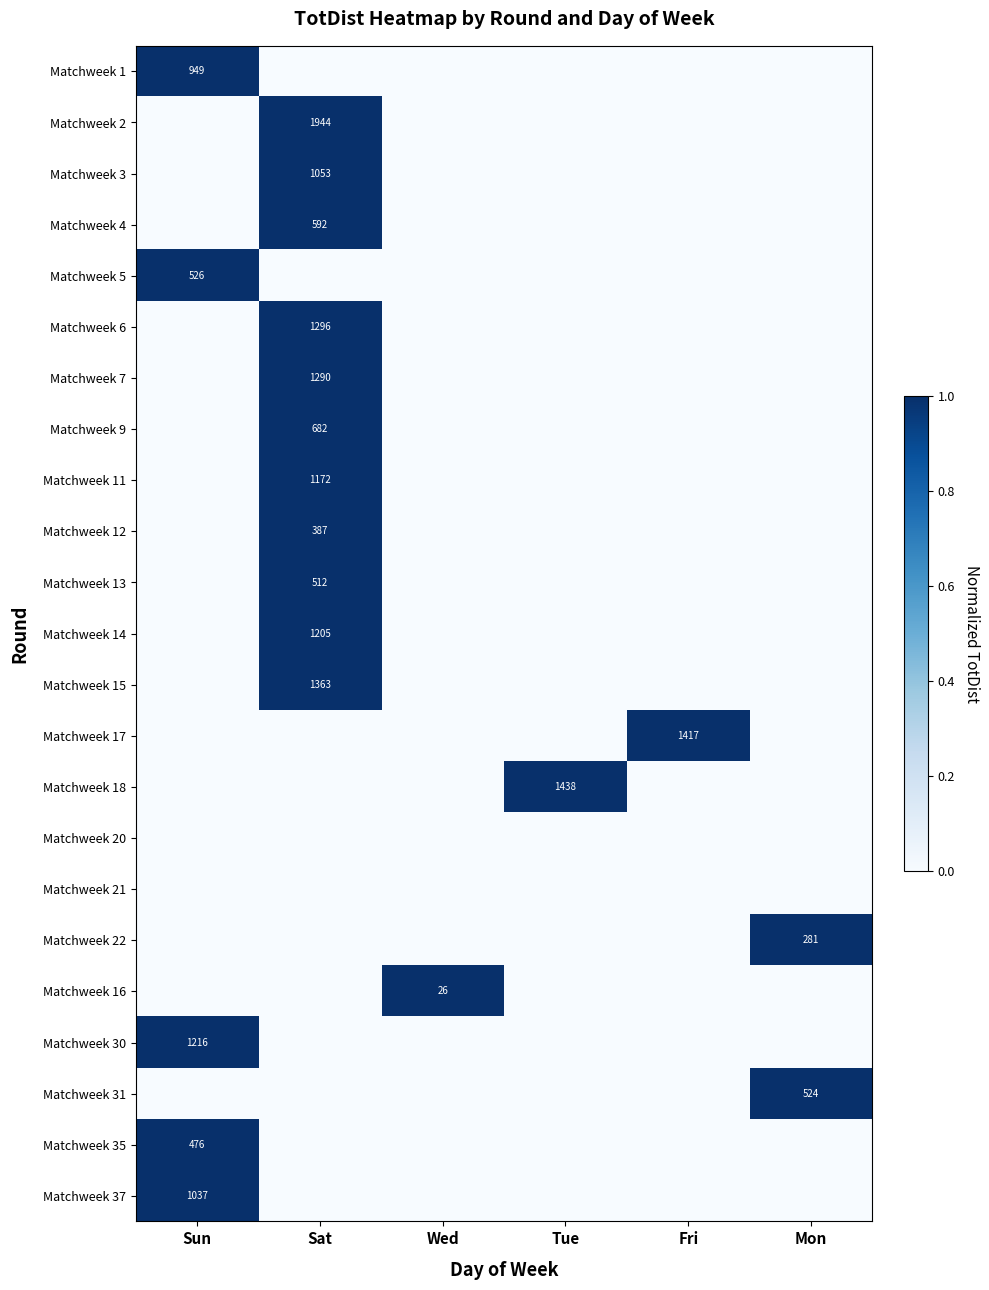

The value of Matchweek 13 at Sat is 512. True or false?

True